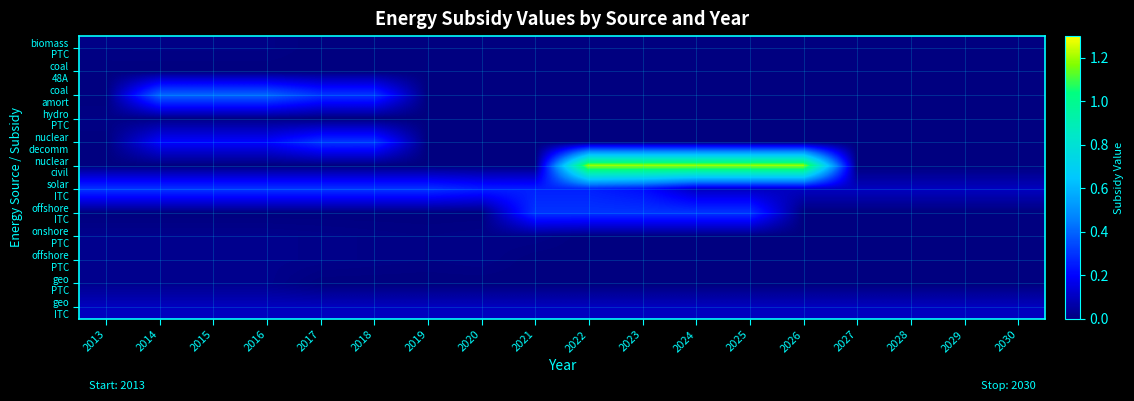

At how many categories does at least one series exceed 0?

18